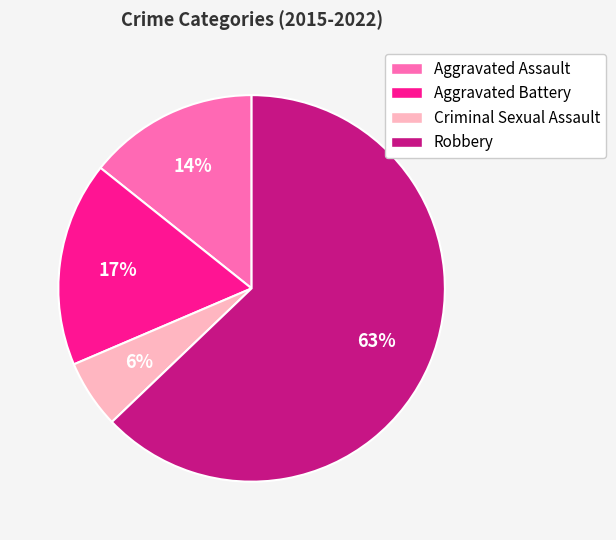

Rank the categories by value from highest to lowest.

Robbery, Aggravated Battery, Aggravated Assault, Criminal Sexual Assault